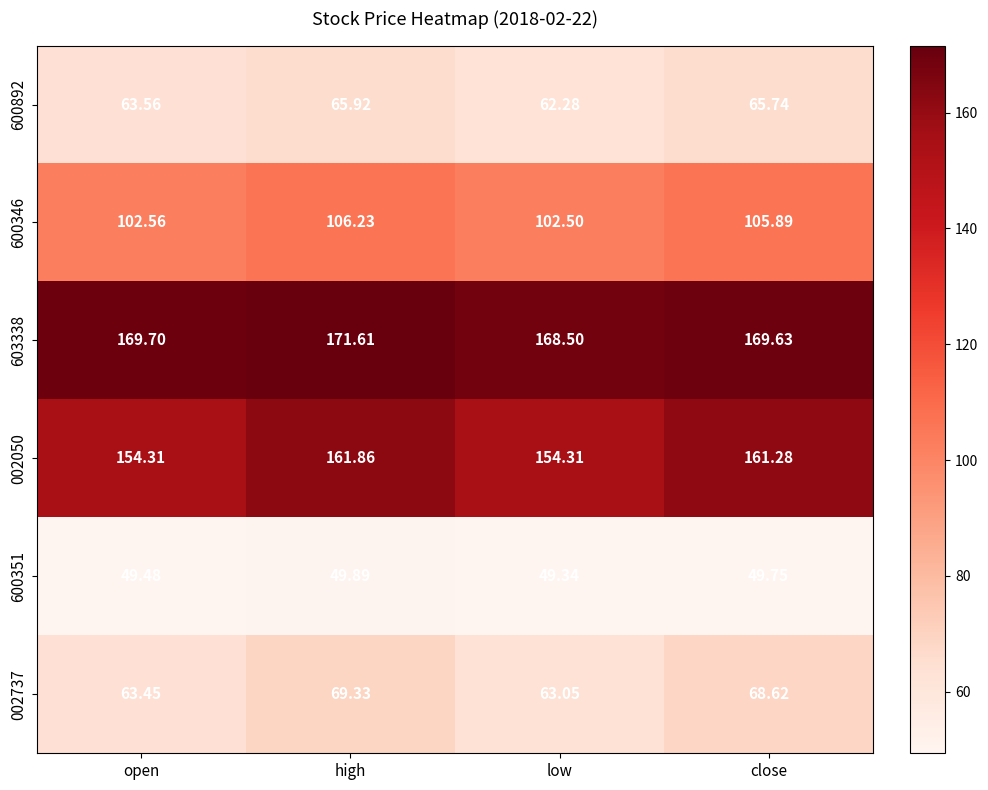

Between open and close, which series saw the biggest shift?

002050